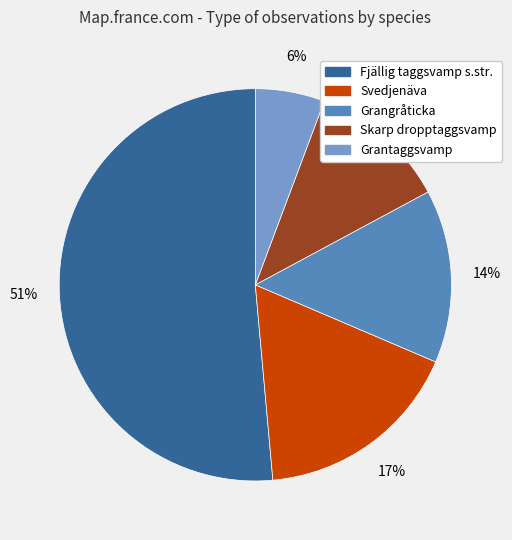

Rank the categories by value from lowest to highest.

Grantaggsvamp, Skarp dropptaggsvamp, Grangråticka, Svedjenäva, Fjällig taggsvamp s.str.